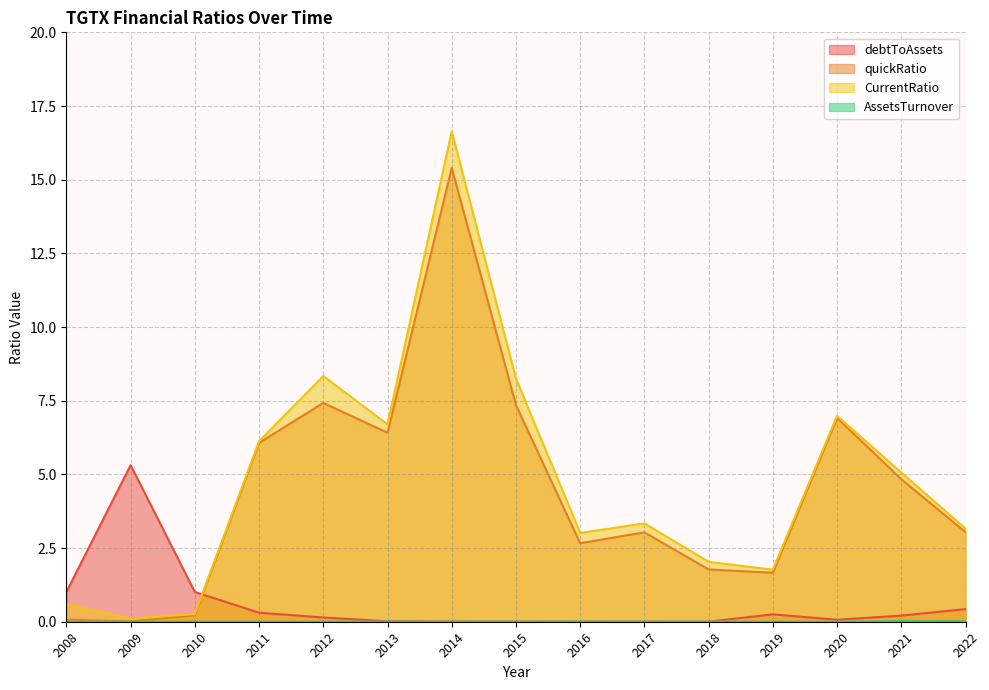

What are all the series names shown in the legend?

debtToAssets, quickRatio, CurrentRatio, AssetsTurnover